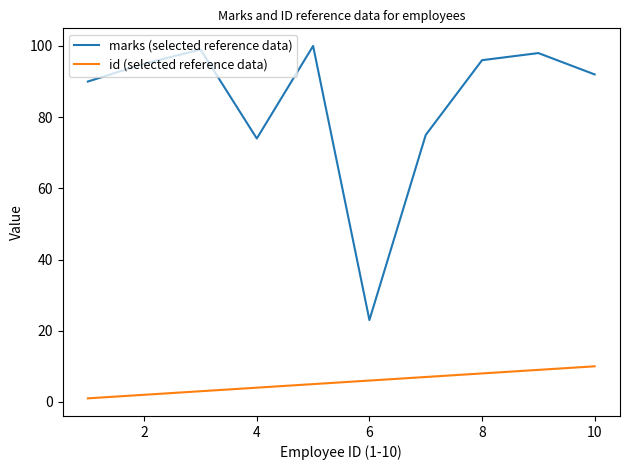

What is the maximum value shown in the chart?

100